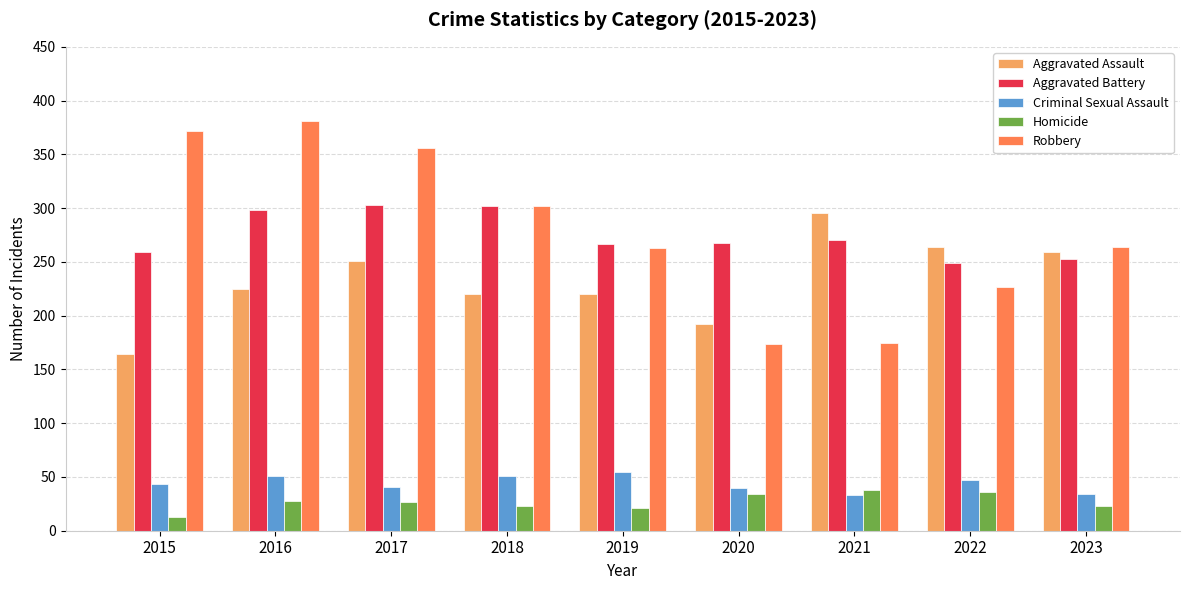

Is it true that Robbery equals 103 at 2020?

False